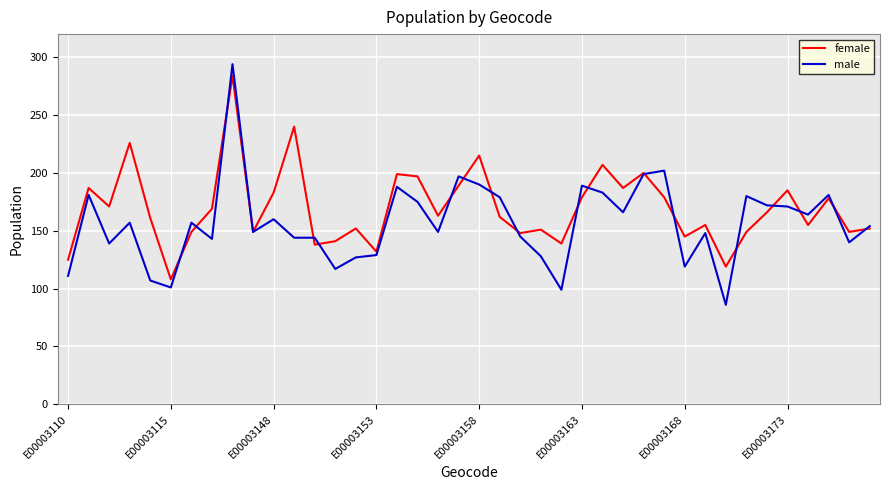

What is the minimum value shown in the chart?

86